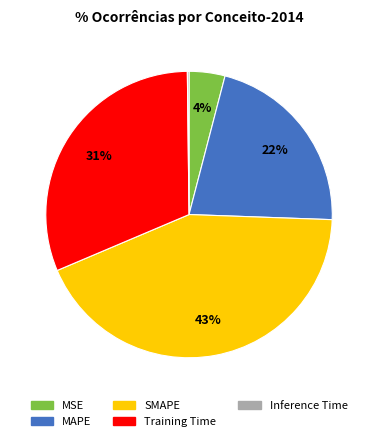

True or false: MSE accounts for 4% of the total.

True